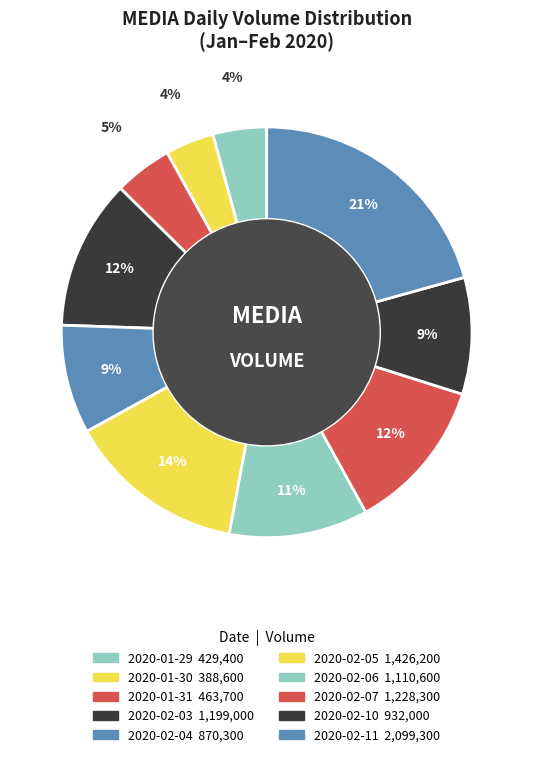

Does 2020-01-29 account for over 50% of the chart?

No